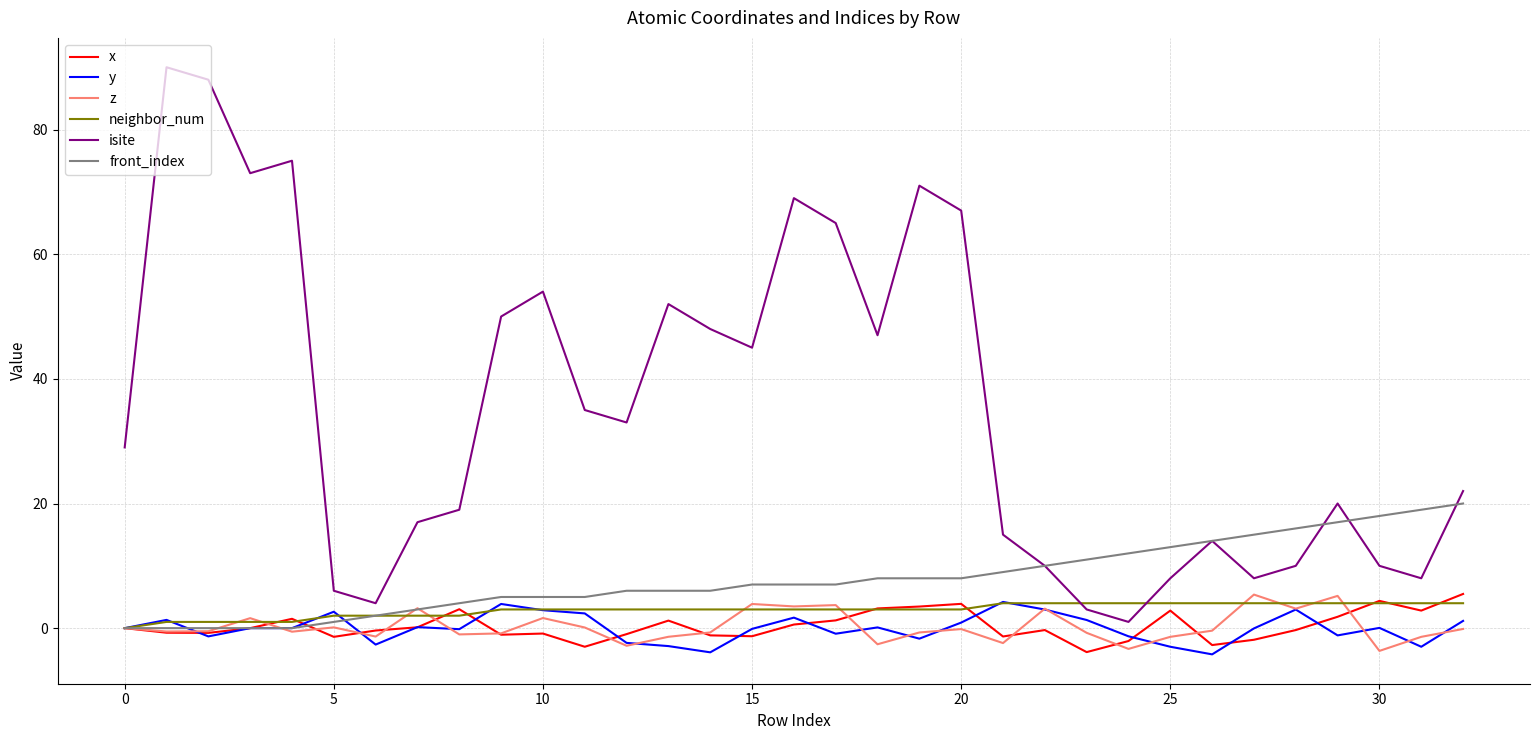

What is the sum of all neighbor_num values?

96.0